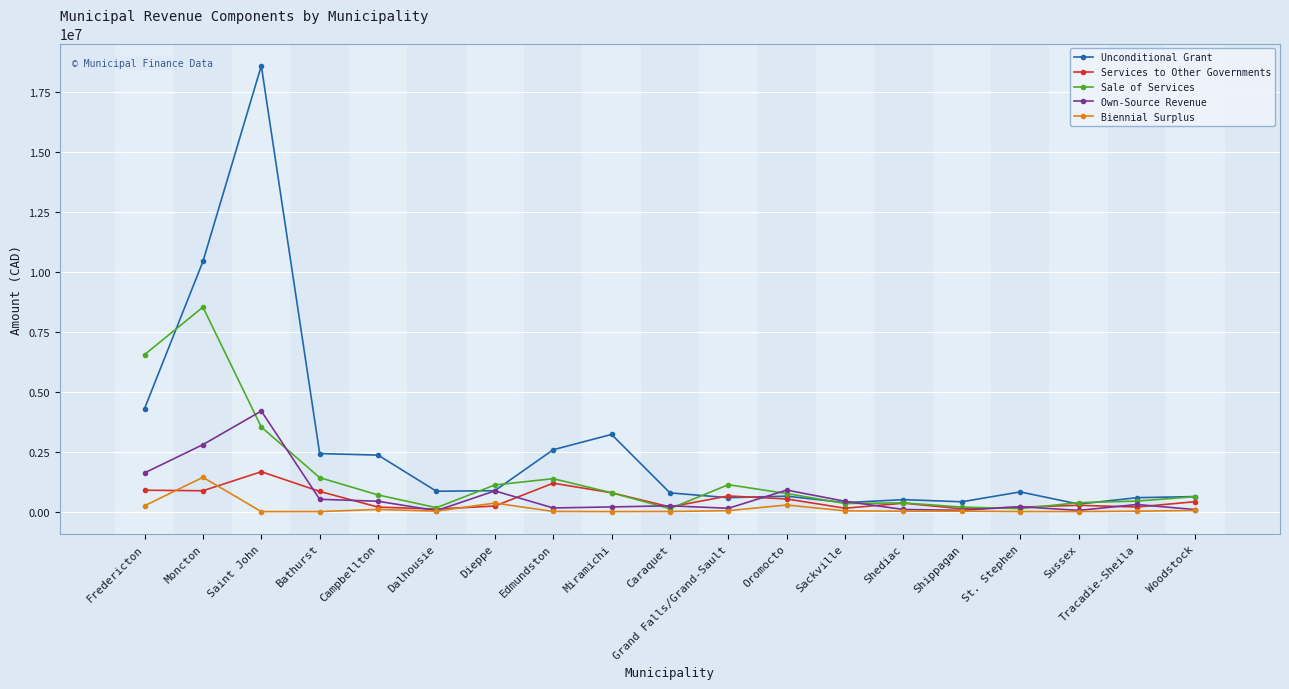

What is the label of the 5th point from the left?

Campbellton